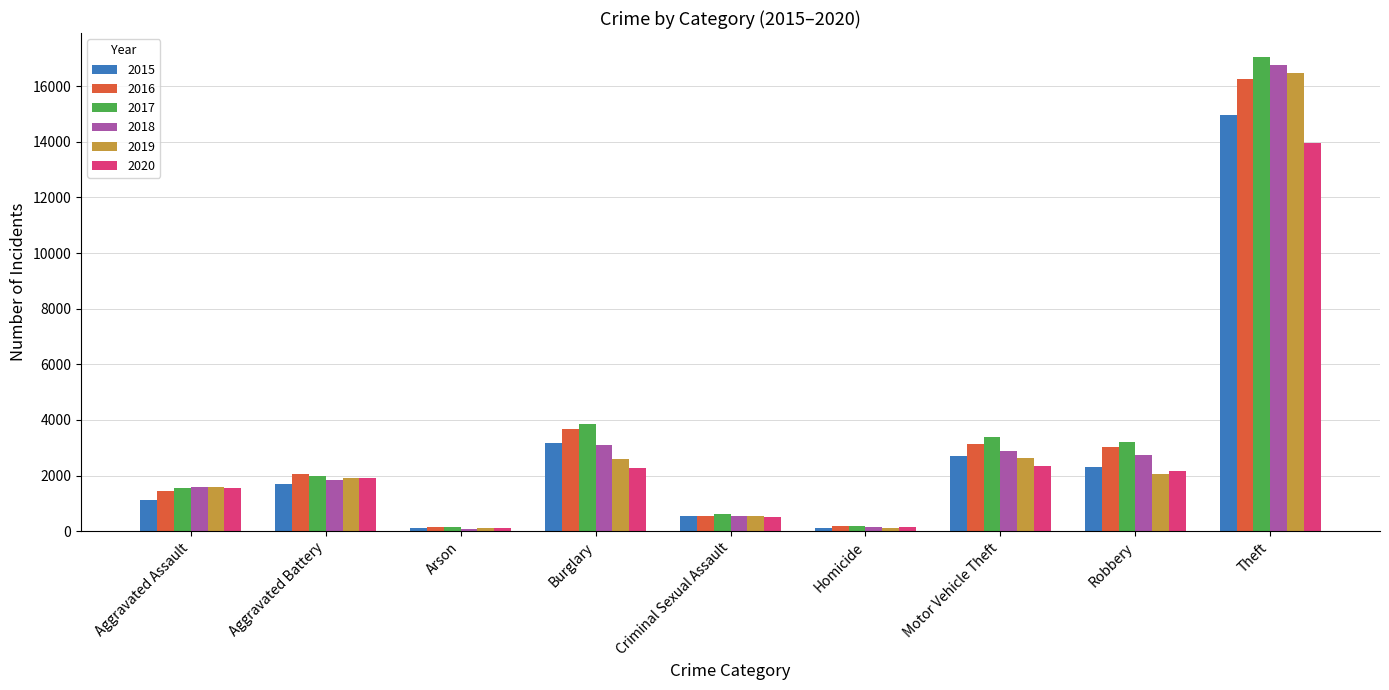

What is the label of the 1st bar from the left?

Aggravated Assault